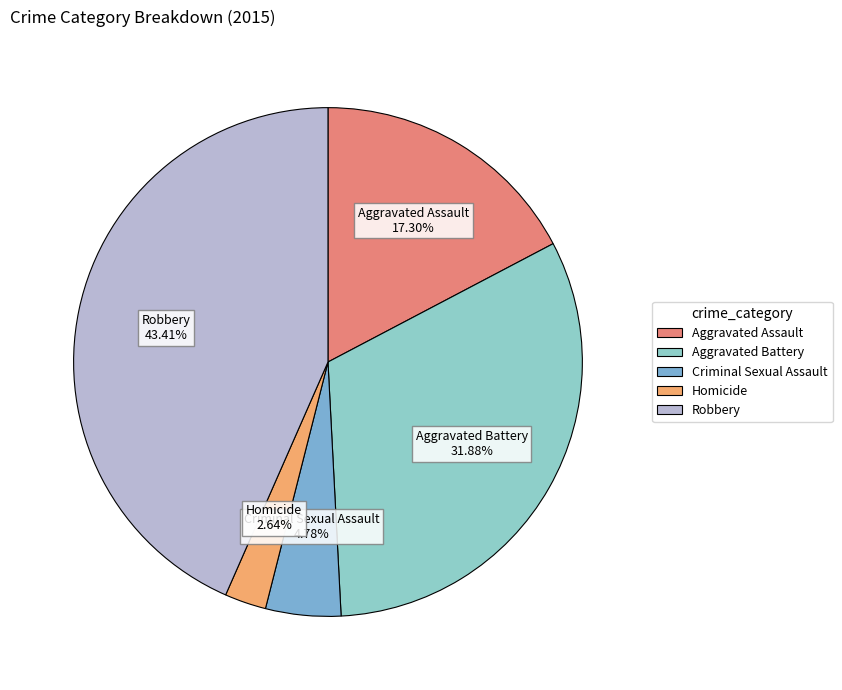

How many slices are in this pie chart?

5